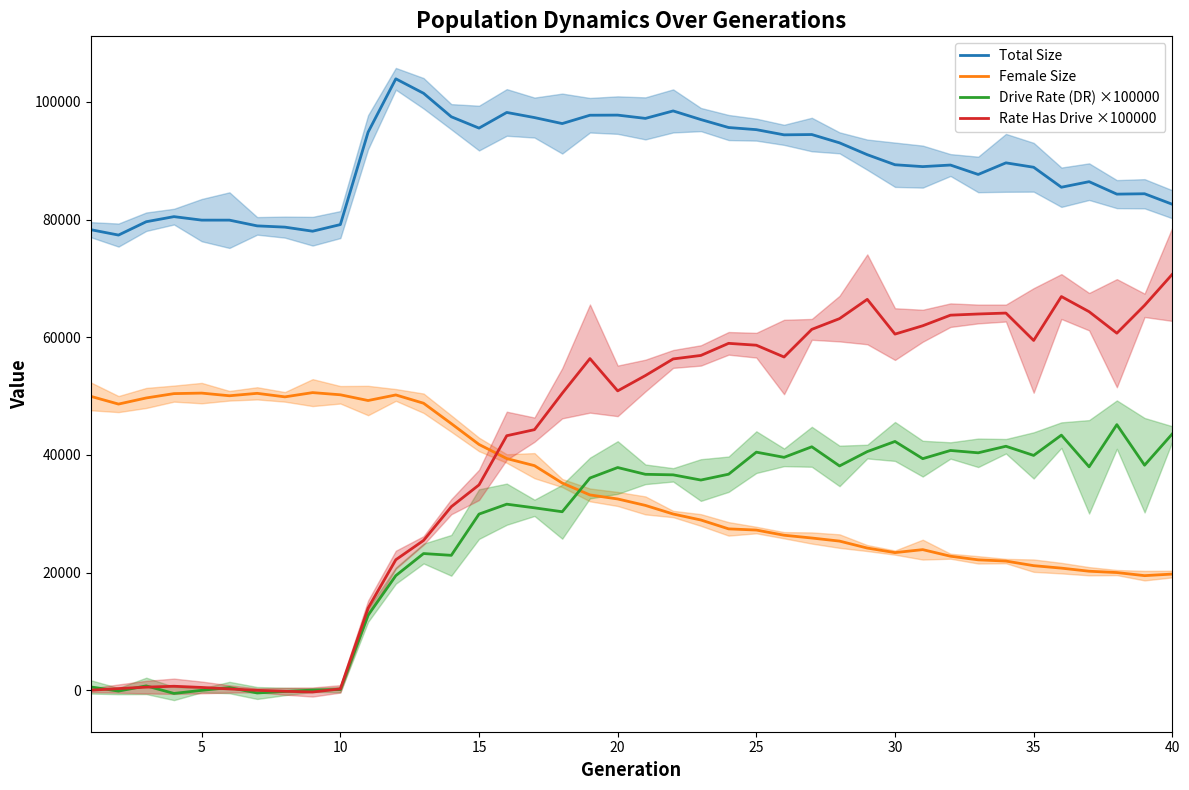

Which series has the widest spread of values?

Rate Has Drive ×100000